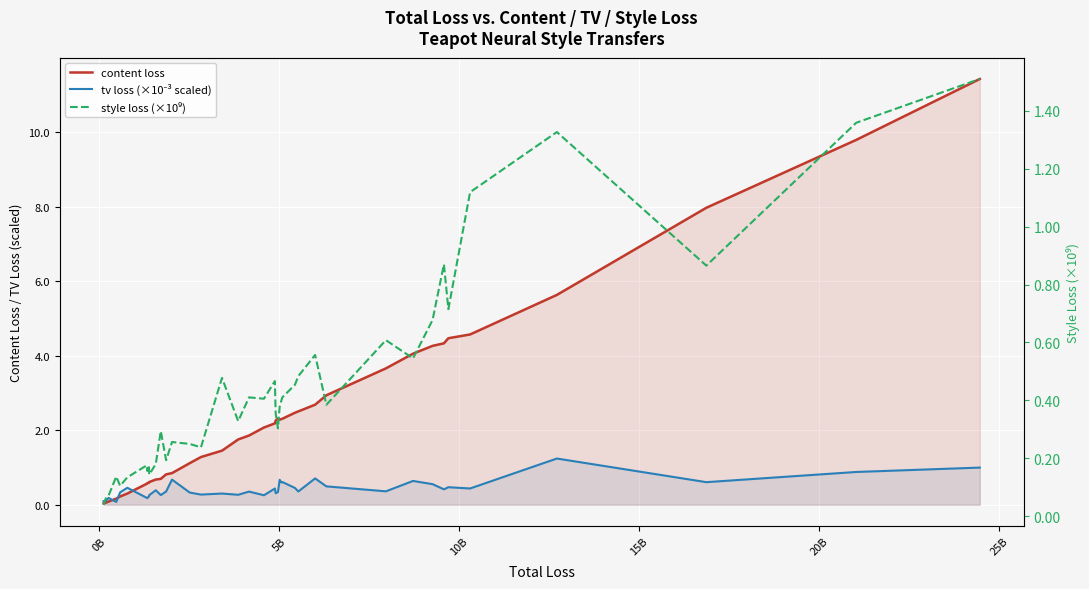

True or false: style loss (×10⁹) has more than 0 points higher than both neighbors.

True